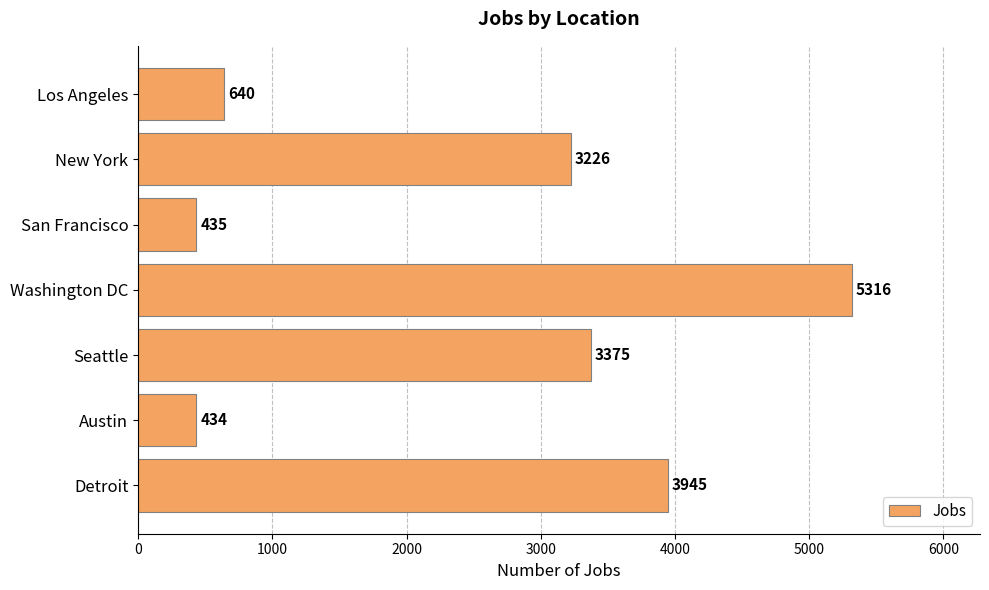

What is the label of the 6th bar from the top?

Austin